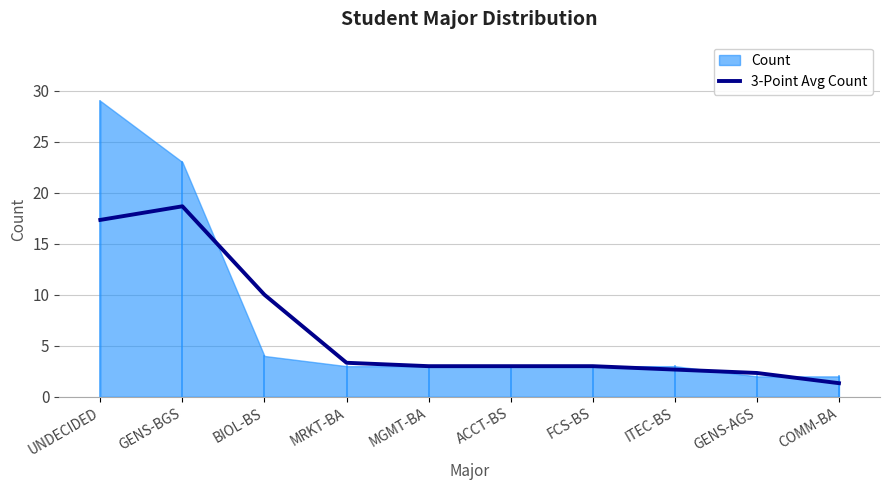

True or false: the data shows 6.3 at GENS-BGS.

False